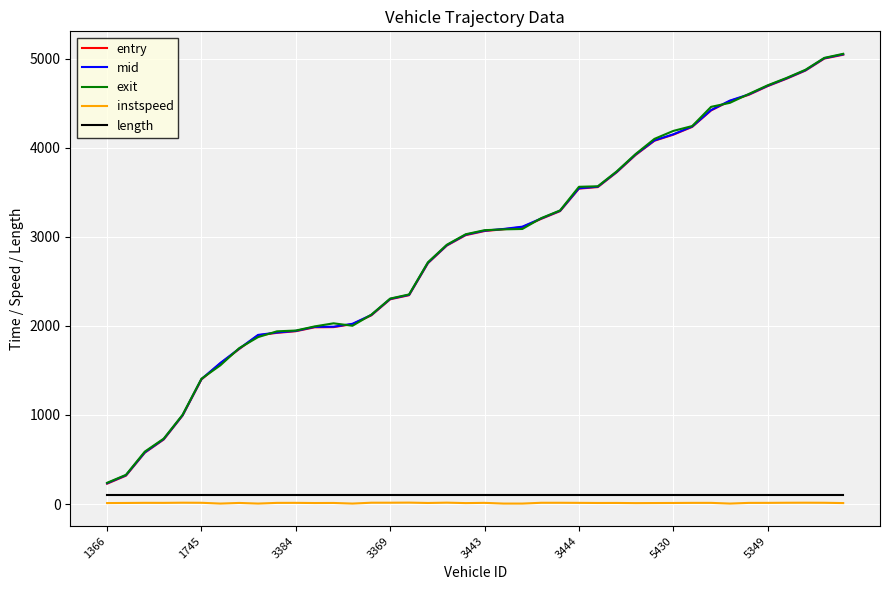

How many values in the mid series exceed 3068?

20